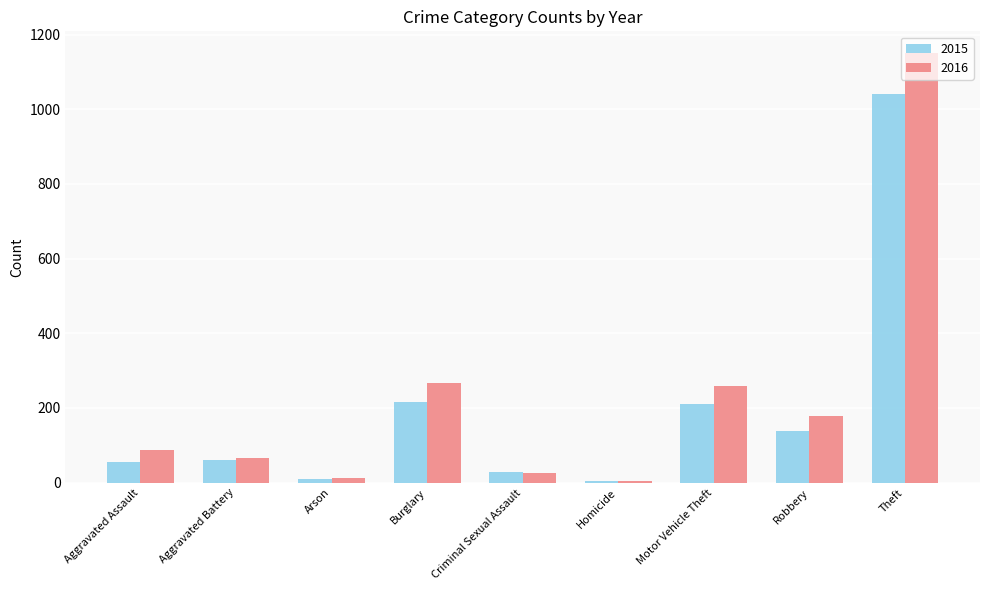

At which category is the sum across all series the highest?

Theft